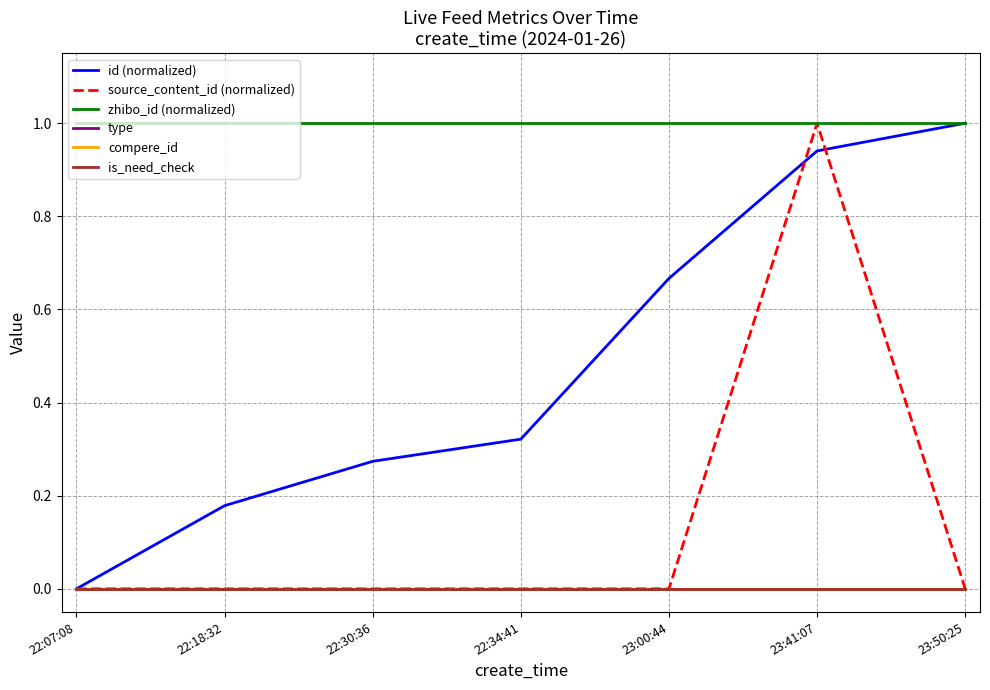

What is the sum of the id (normalized) values at 23:00:44 and 22:07:08?

0.7